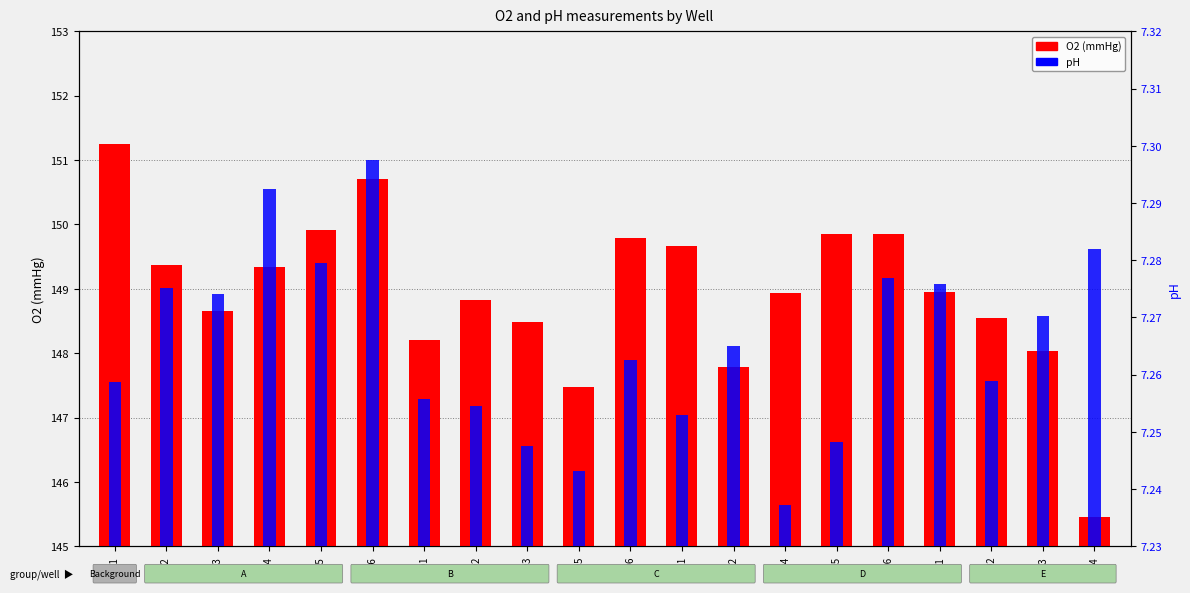

Rank the series by their average value, from highest to lowest.

O2 (mmHg), pH